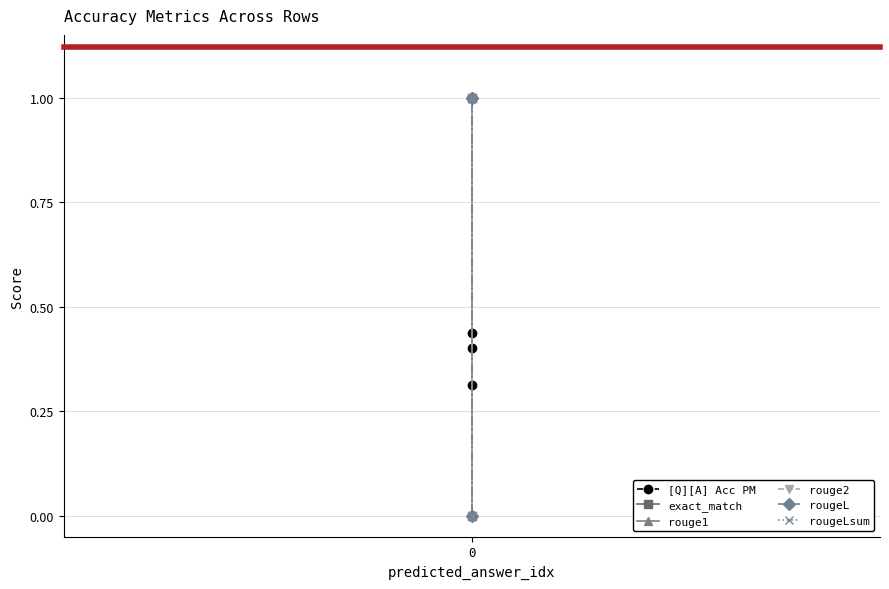

Reading left to right, transcribe all the data shown in this chart.

[Q][A] Acc PM: 0.4	0.4	0.3
exact_match: 1.0	1.0	0.0
rouge1: 1.0	1.0	0.0
rouge2: 0.0	1.0	0.0
rougeL: 1.0	1.0	0.0
rougeLsum: 1.0	1.0	0.0